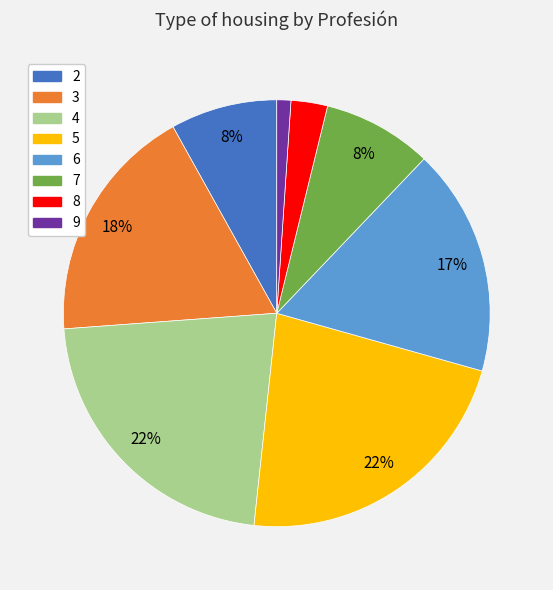

Is there a majority slice in this chart?

No